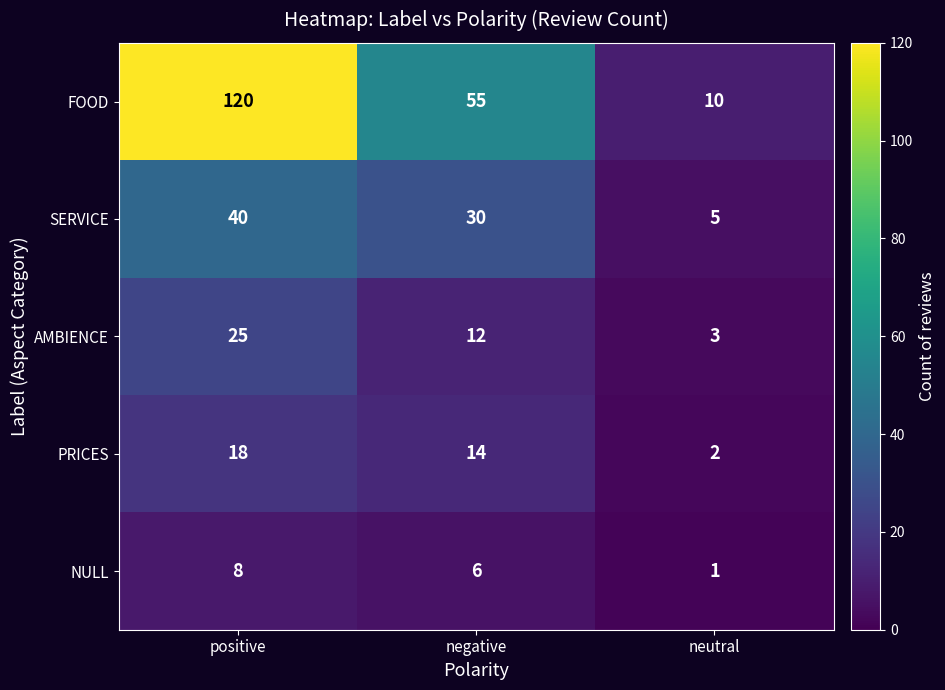

How many values in the FOOD series are below 55?

1